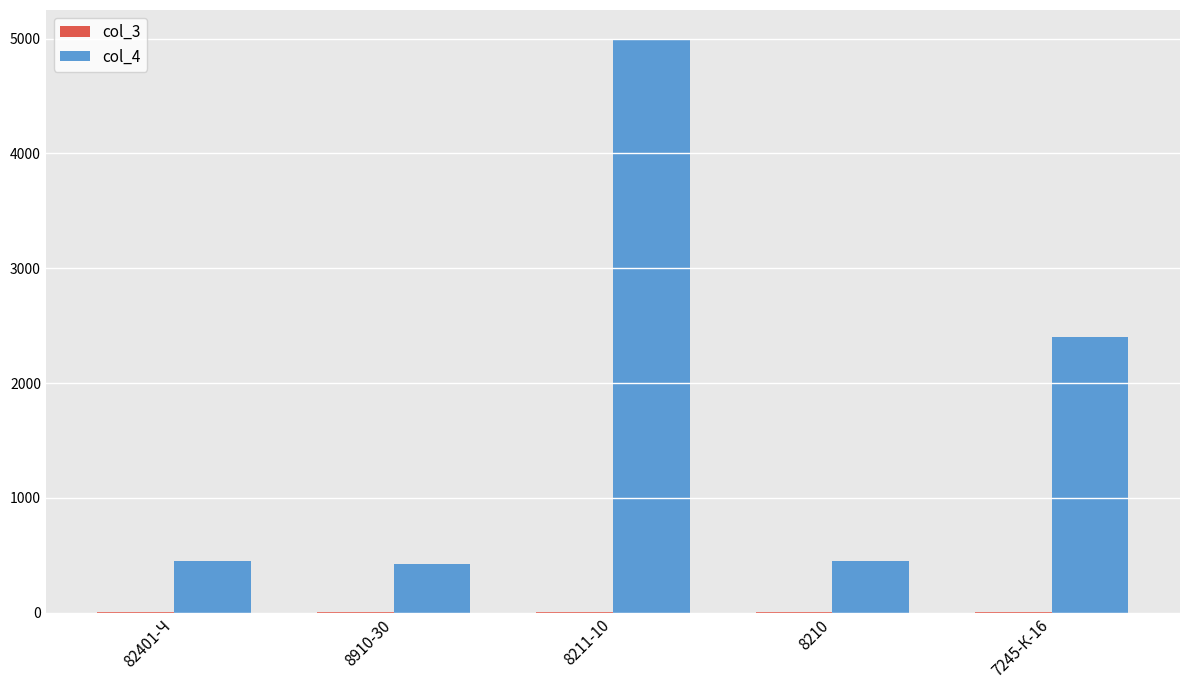

Which series has the largest total across all categories?

col_4